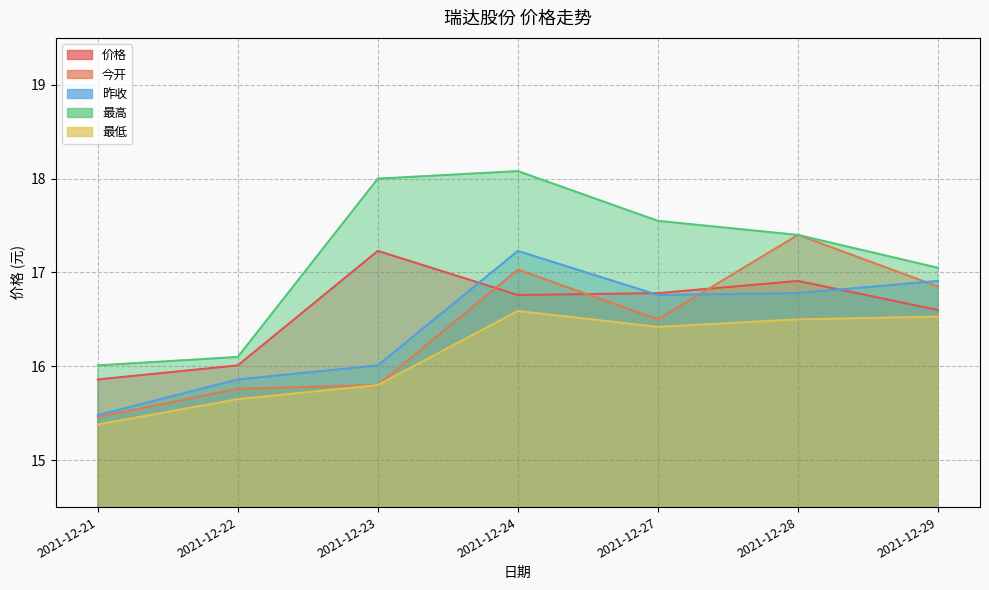

Reading left to right, what are all the values shown in this chart?

价格: 15.9	16.0	17.2	16.8	16.8	16.9	16.6
今开: 15.5	15.8	15.8	17.0	16.5	17.4	16.9
昨收: 15.5	15.9	16.0	17.2	16.8	16.8	16.9
最高: 16.0	16.1	18.0	18.1	17.6	17.4	17.1
最低: 15.4	15.7	15.8	16.6	16.4	16.5	16.5